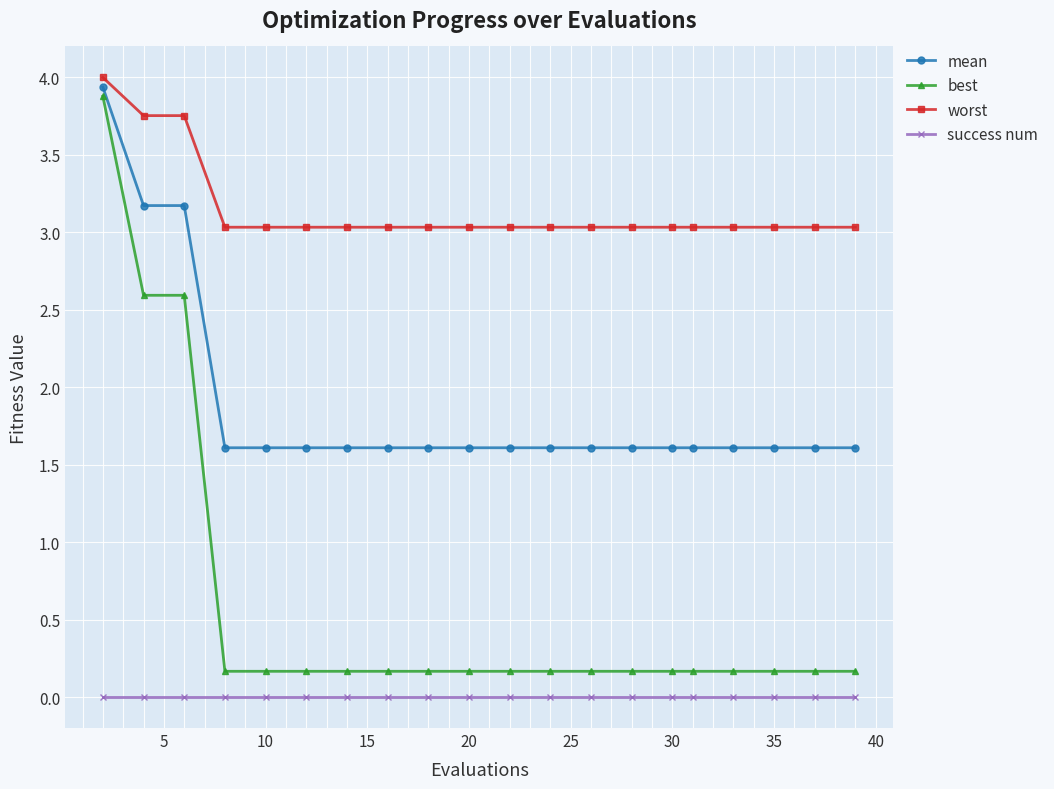

What is the sum of all best values?

11.9